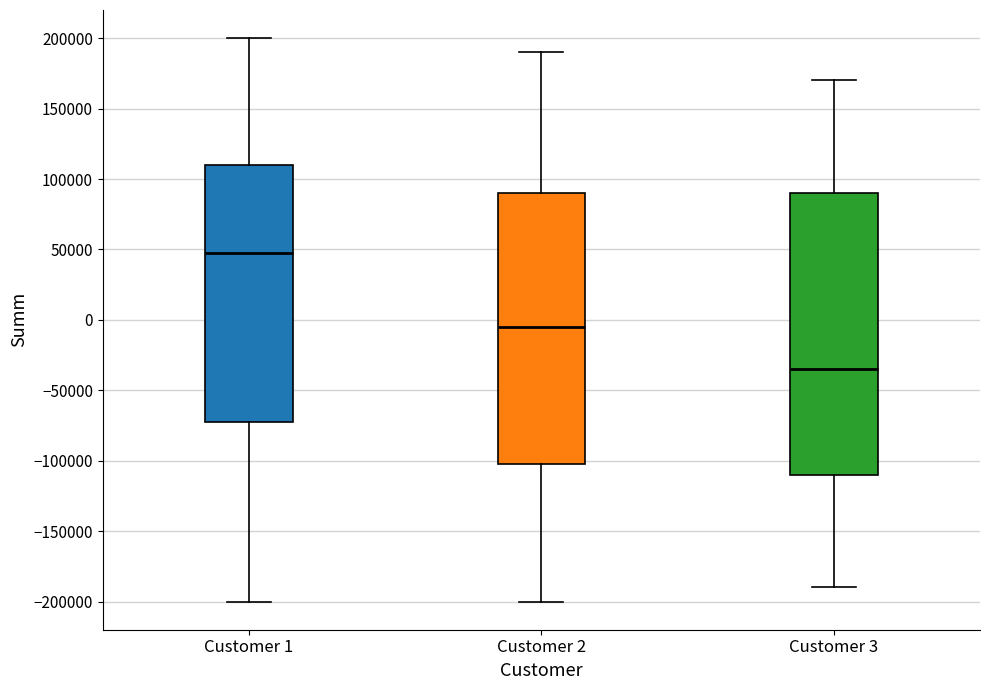

Reading left to right, transcribe this box plot: for each box, give where its median line is, the range the box spans, and where its two whiskers end, as read against the y-axis. The values are not printed on the chart, so give them approximately, as read against the axis.

Customer 1: median 50000, box -70000 to 110000, whiskers -200000 to 200000
Customer 2: median -5000, box -100000 to 90000, whiskers -200000 to 190000
Customer 3: median -35000, box -110000 to 90000, whiskers -190000 to 170000